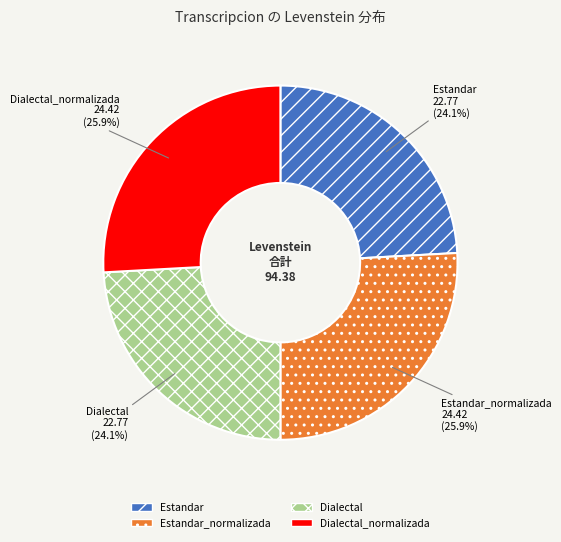

How many slices are in this pie chart?

4